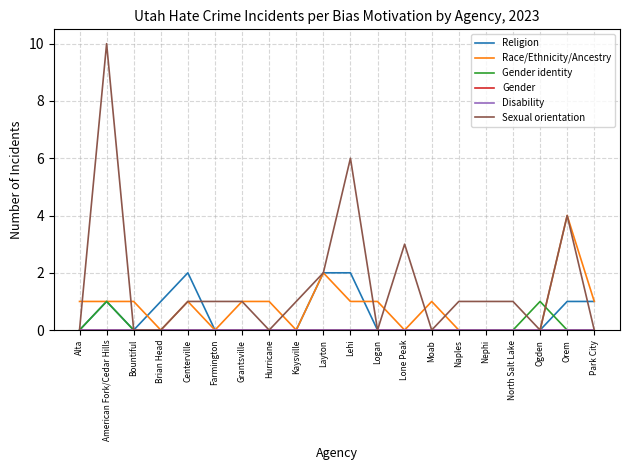

Does the chart have visible grid lines?

Yes